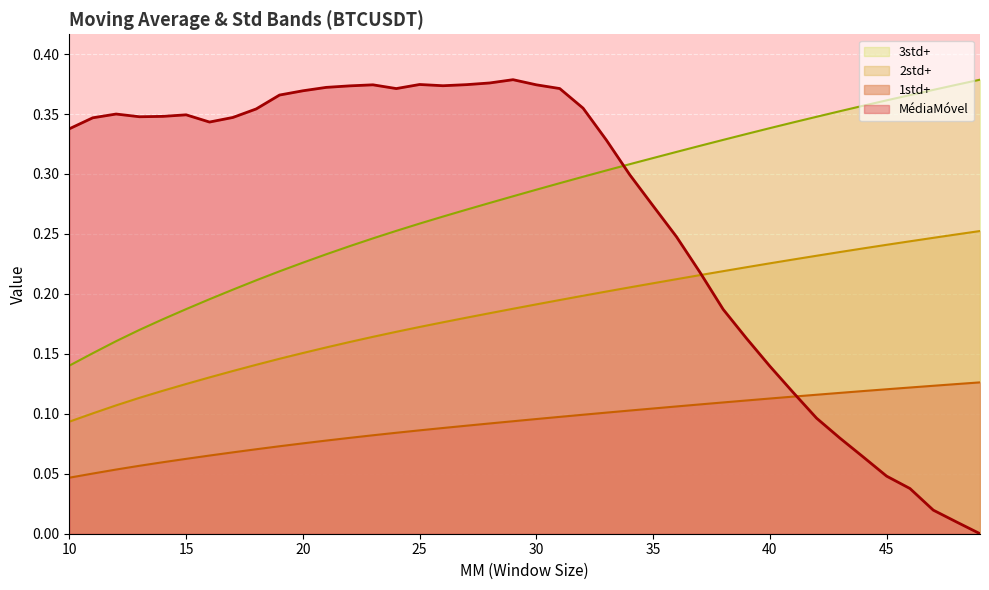

How many intersections are there between MédiaMóvel and 1std+?

1